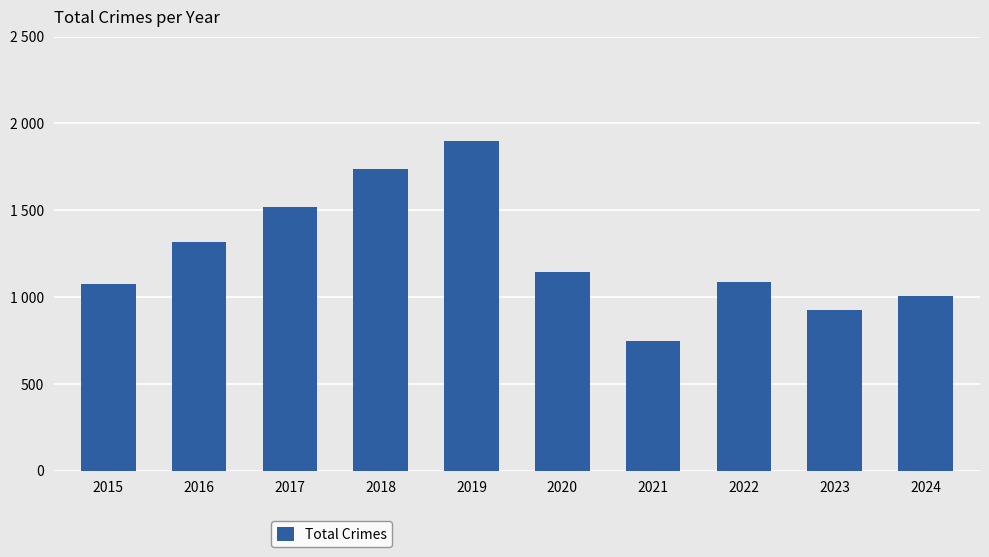

What is the value of the 9th bar from the left?

928